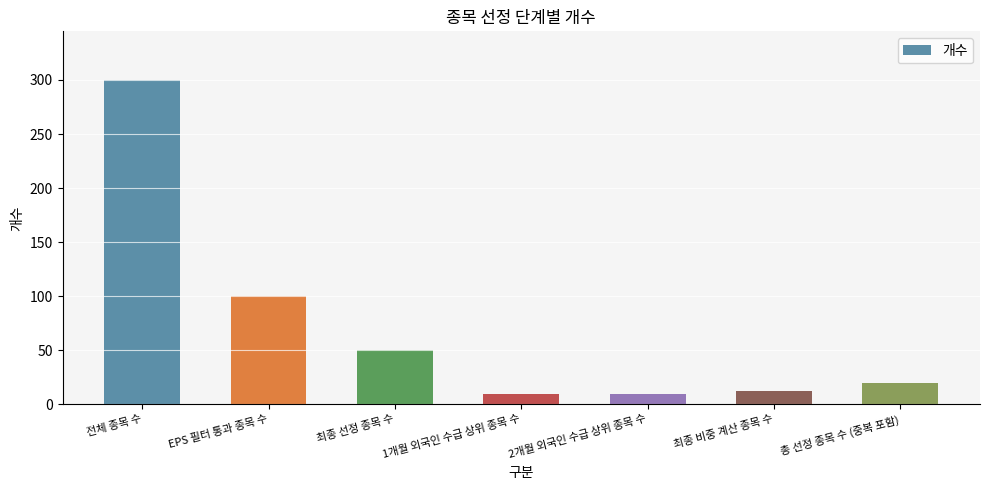

What is the sum of the values at EPS 필터 통과 종목 수 and 1개월 외국인 수급 상위 종목 수?

110